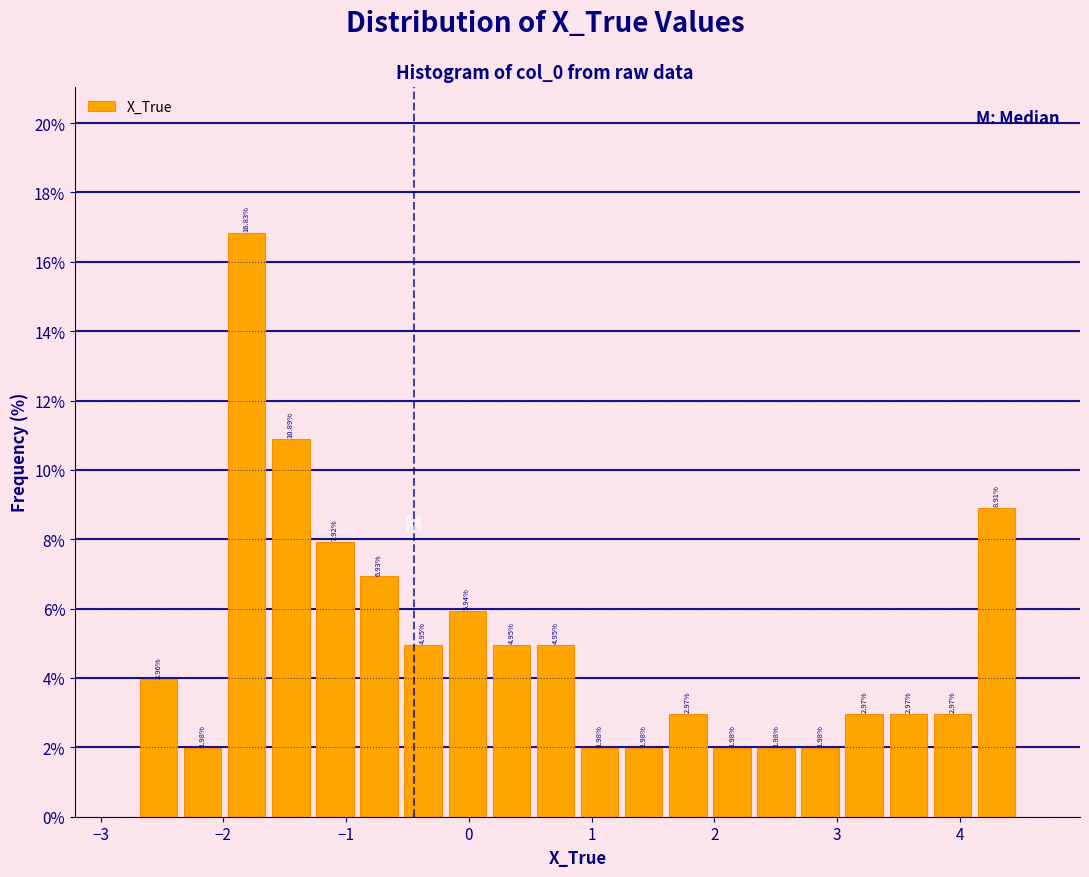

Read against the x-axis, roughly where is the centre of the tallest bar?

-1.8